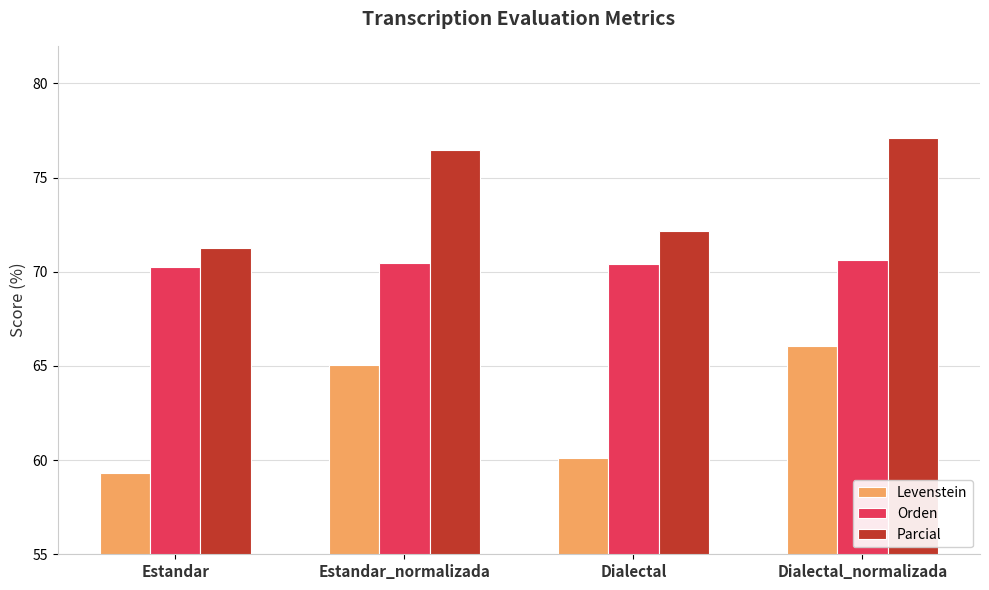

At Estandar_normalizada, list the series in order from smallest to largest.

Levenstein, Orden, Parcial